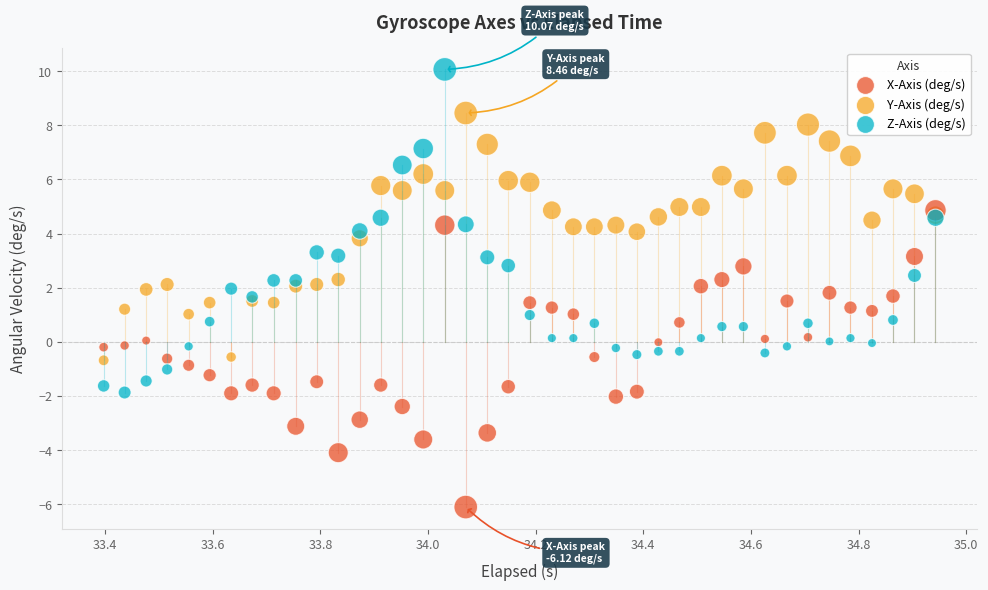

Which series reaches the maximum Y coordinate?

Z-Axis (deg/s)